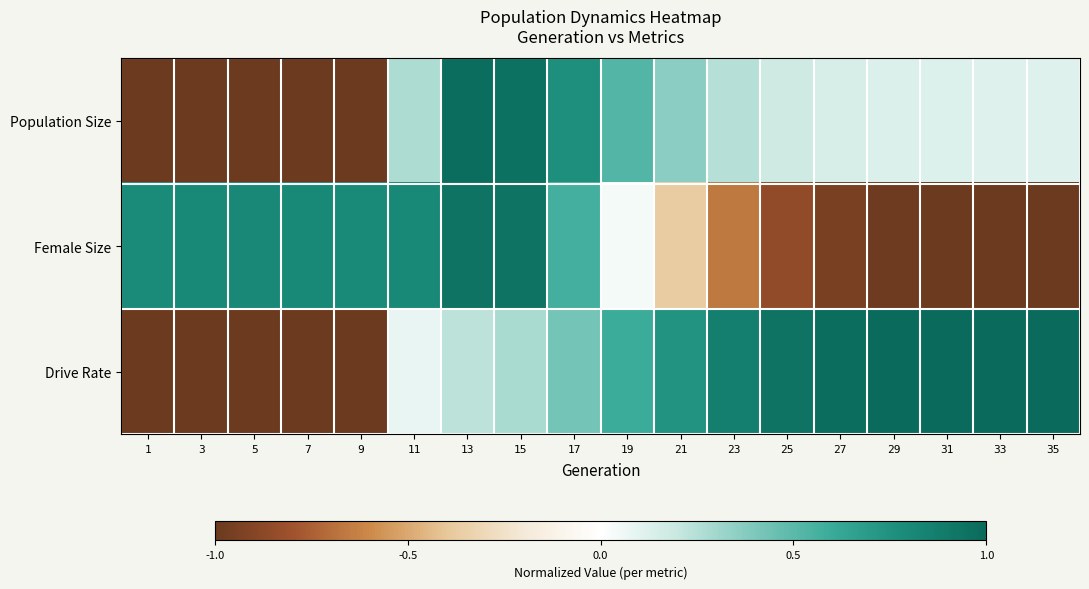

At which category is the sum across all series the highest?

15